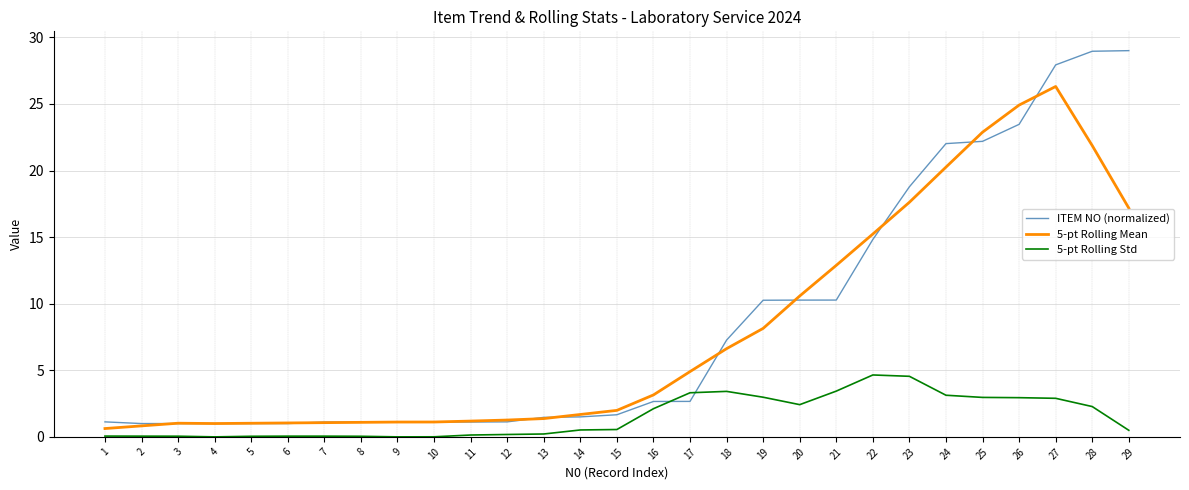

Which series has the widest spread of values?

ITEM NO (normalized)